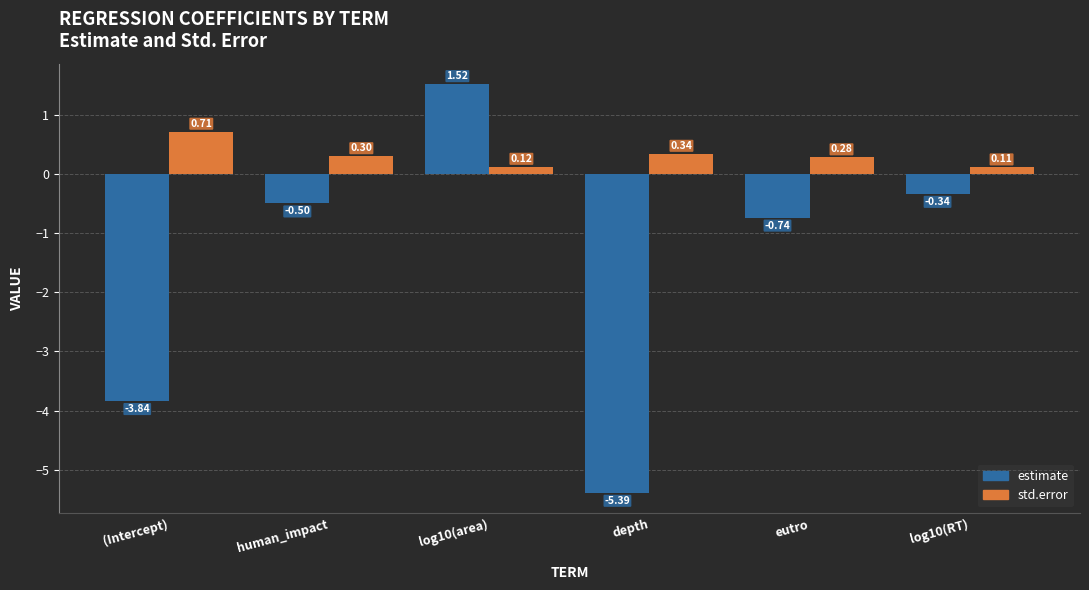

What is the difference between the maximum and minimum values in the estimate series?

6.9